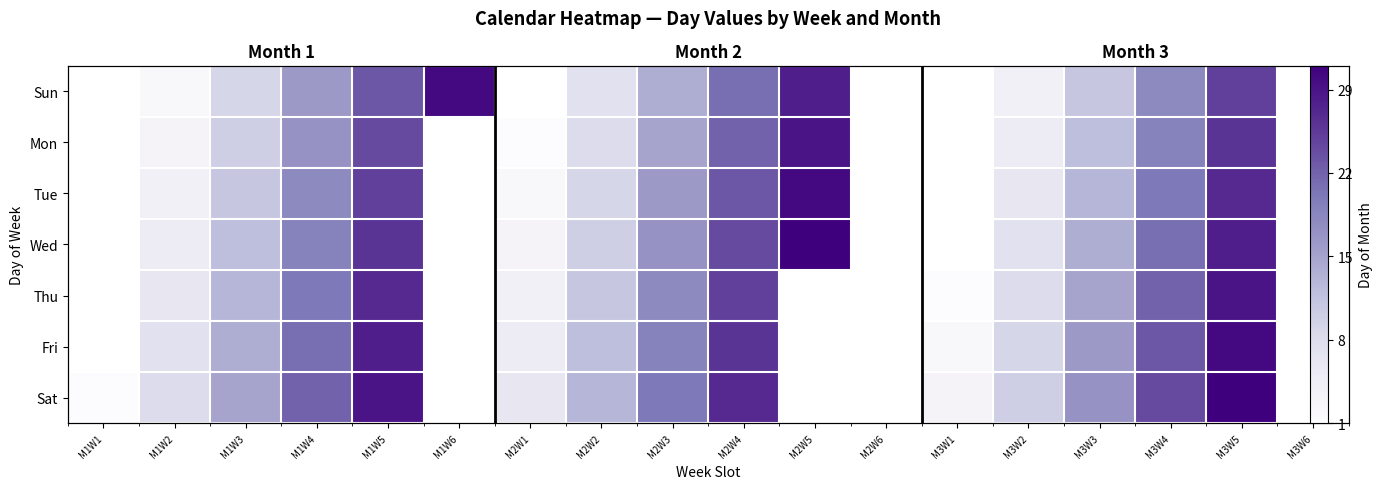

True or false: Sat has a value of 1.0 at M1W1.

True